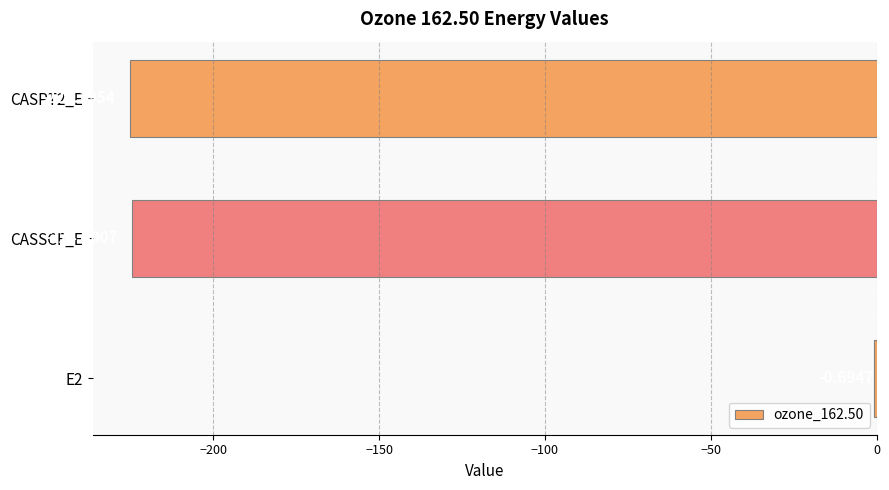

What is the sum of all values?

-450.4